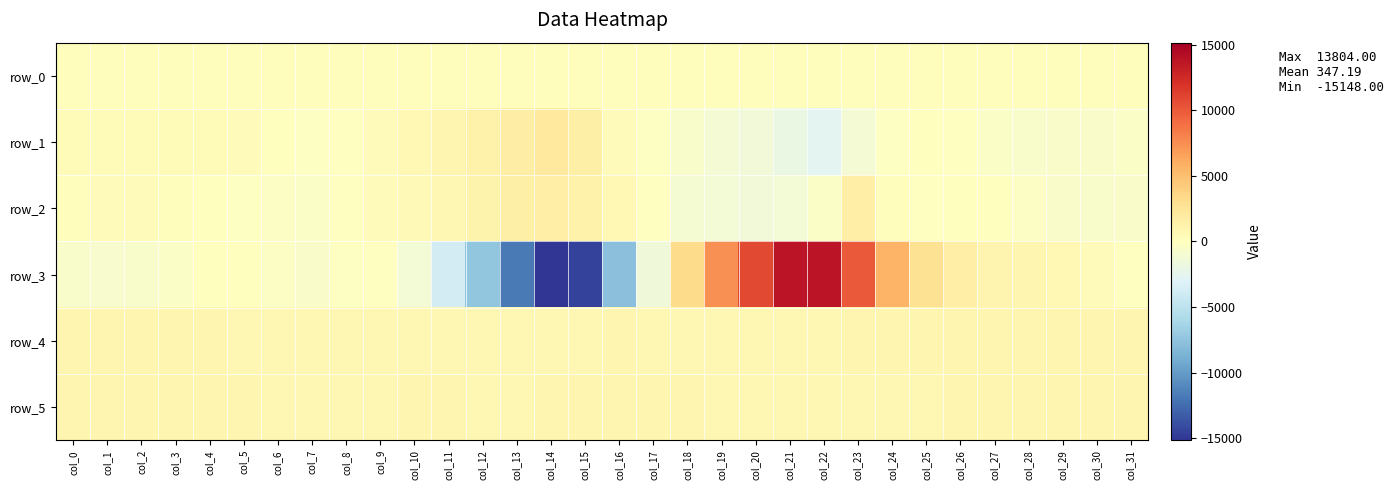

At which category is the sum across all series the highest?

col_22